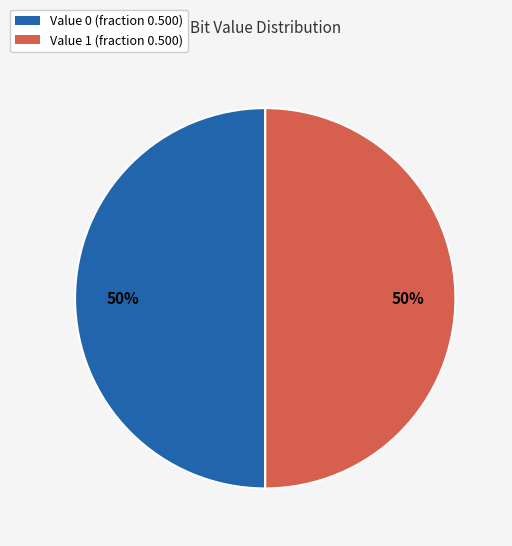

Approximately how many times larger is the value at Value 0 (fraction 0.500) compared to Value 1 (fraction 0.500)?

1.0